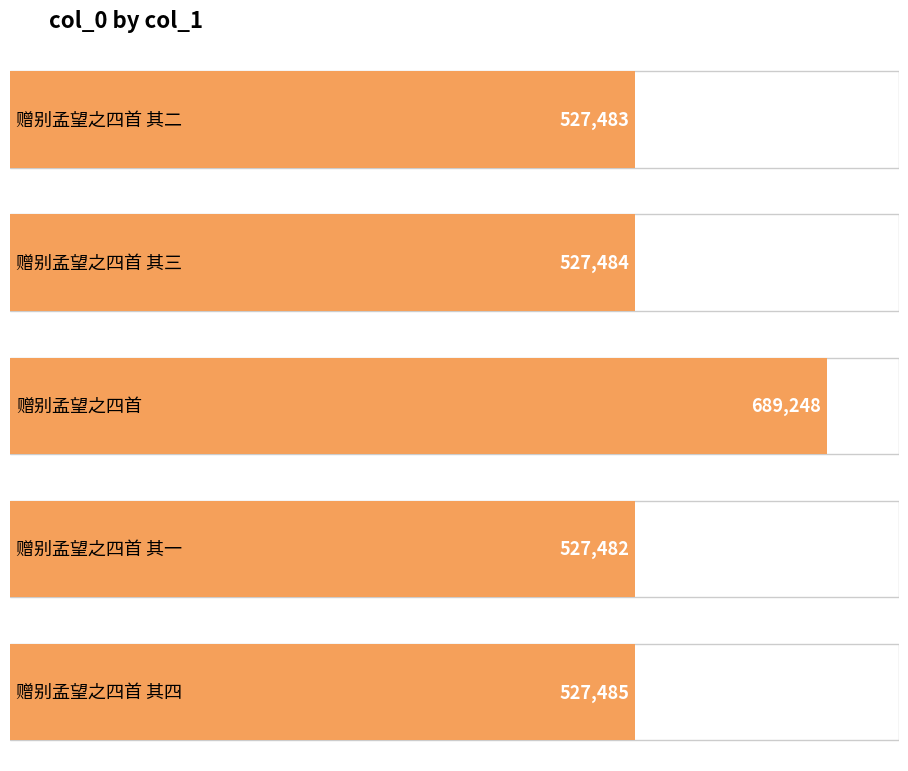

What is the label of the 4th bar from the right?

赠别孟望之四首 其三